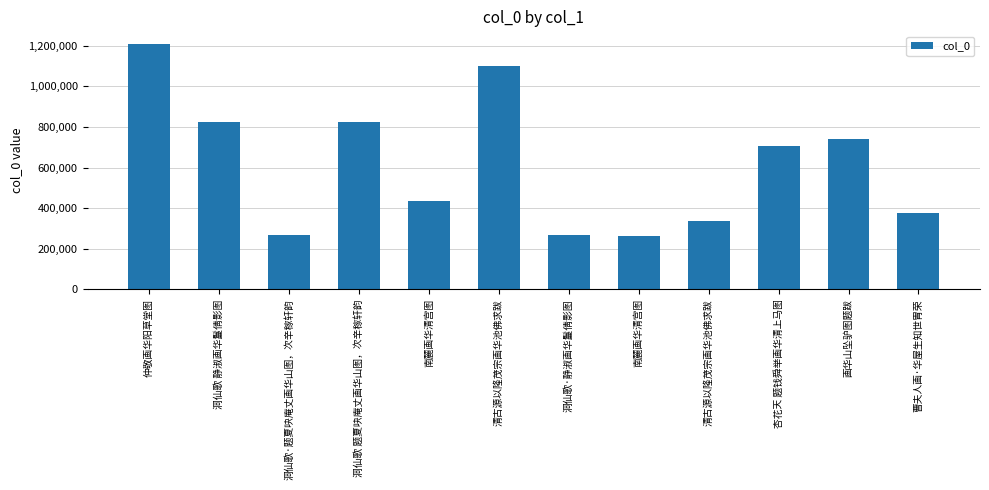

How many series are shown in this chart?

1